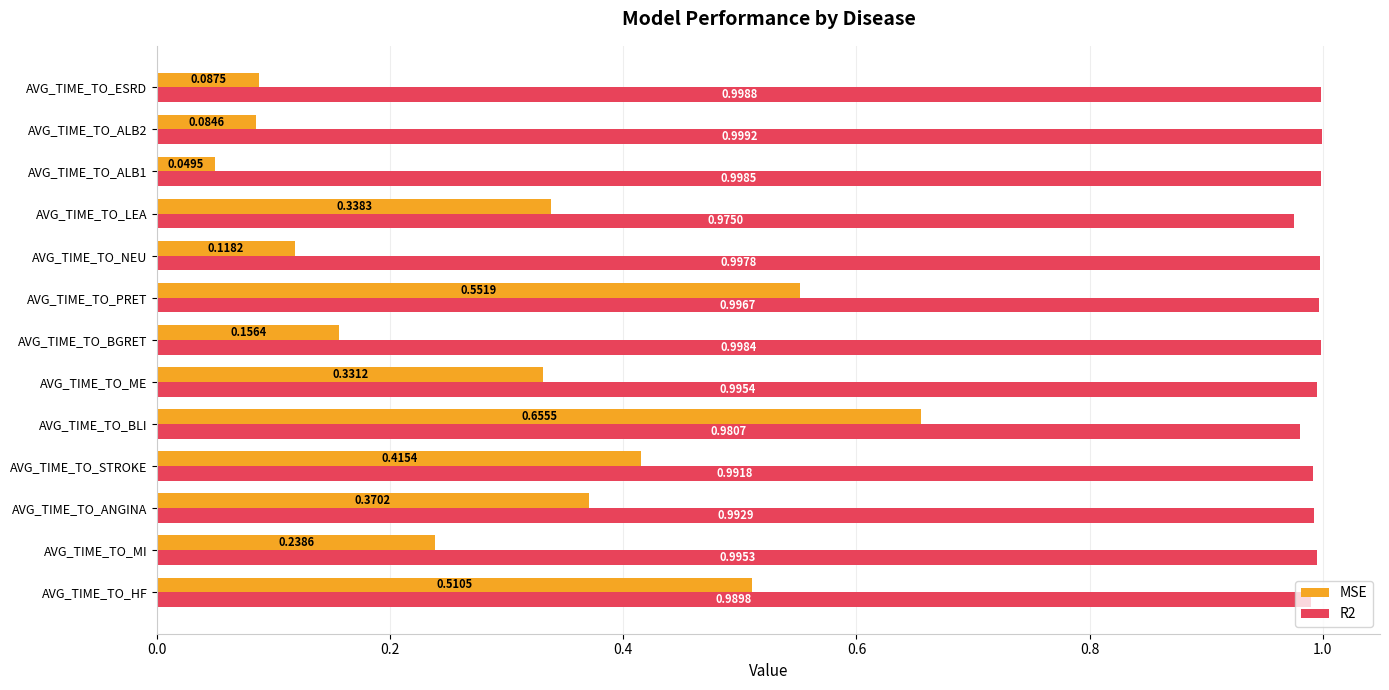

At which category does the chart reach its peak across all series?

AVG_TIME_TO_ALB2